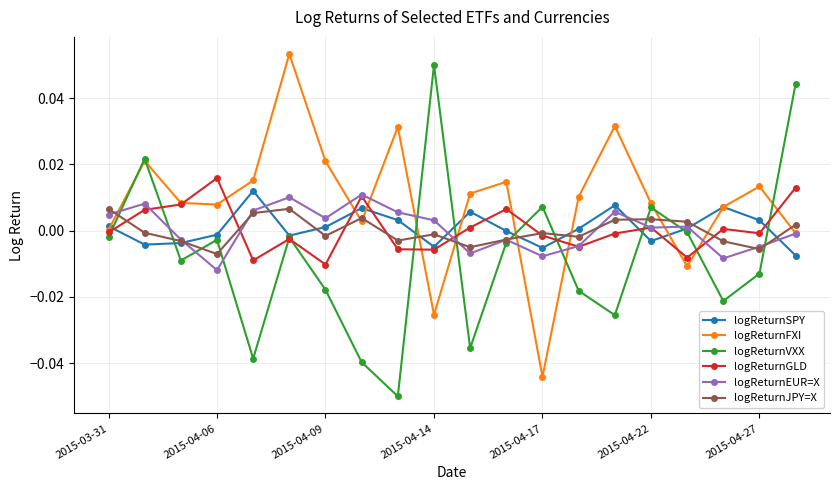

Which series has the largest total across all categories?

logReturnFXI